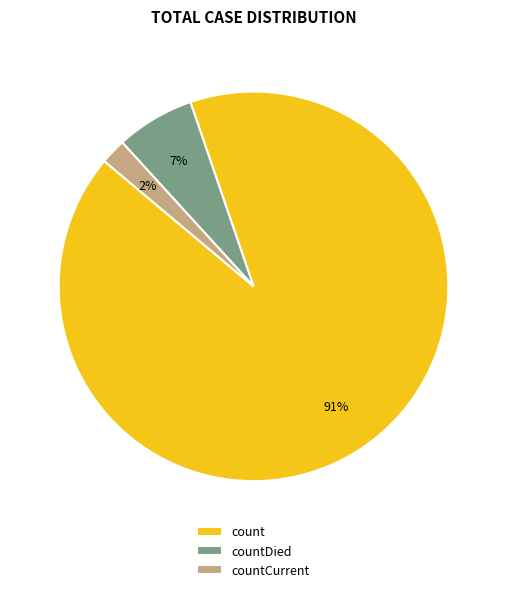

Count the number of slices in the pie.

3